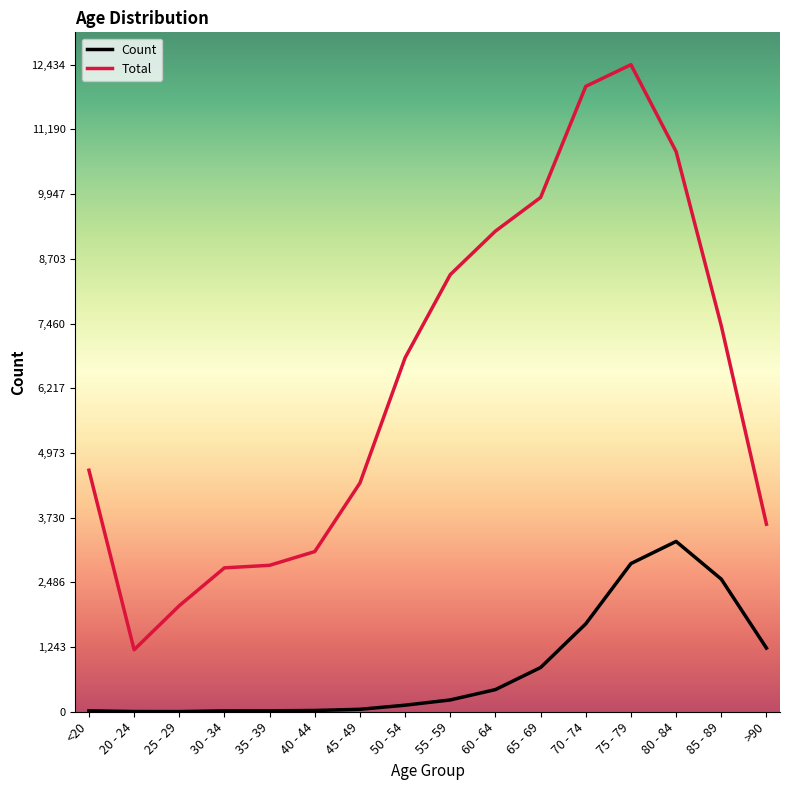

True or false: Total and Count intersect in this chart.

False